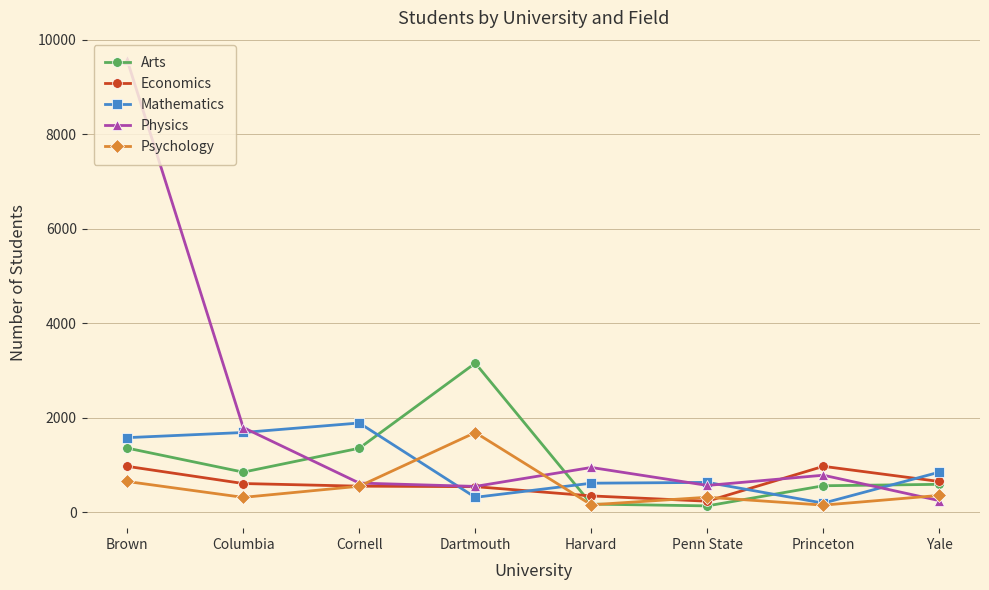

Which series has the largest total across all categories?

Physics